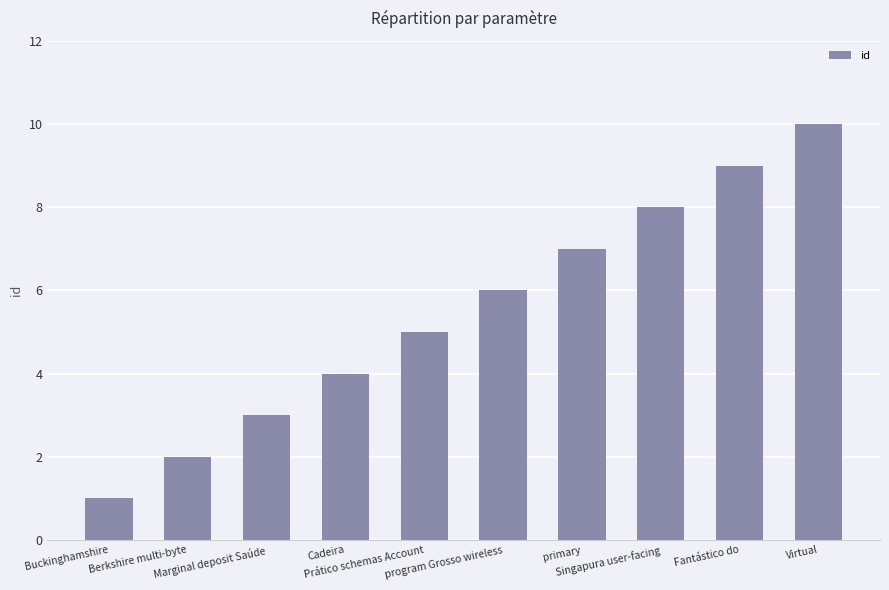

Reading left to right, transcribe all the data shown in this chart.

1	2	3	4	5	6	7	8	9	10